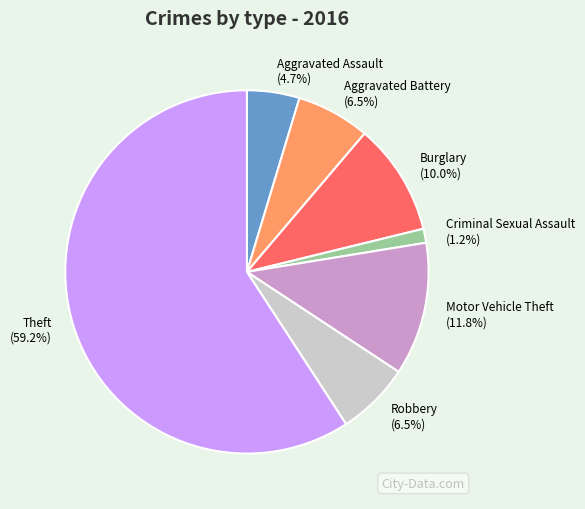

Which slice is the largest?

Theft